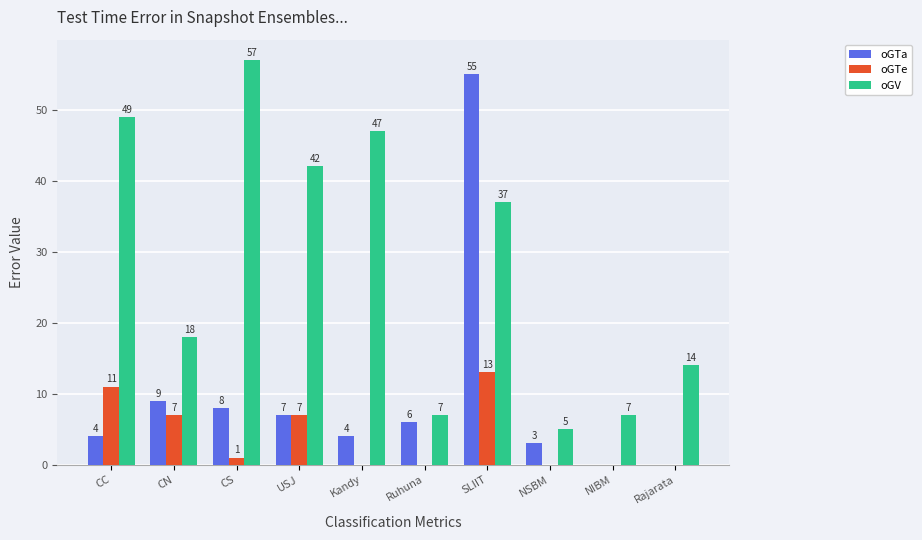

Reading left to right, extract all data points from this chart.

oGTa: CC=4	CN=9	CS=8	USJ=7	Kandy=4	Ruhuna=6	SLIIT=55	NSBM=3	NIBM=0	Rajarata=0
oGTe: CC=11	CN=7	CS=1	USJ=7	Kandy=0	Ruhuna=0	SLIIT=13	NSBM=0	NIBM=0	Rajarata=0
oGV: CC=49	CN=18	CS=57	USJ=42	Kandy=47	Ruhuna=7	SLIIT=37	NSBM=5	NIBM=7	Rajarata=14